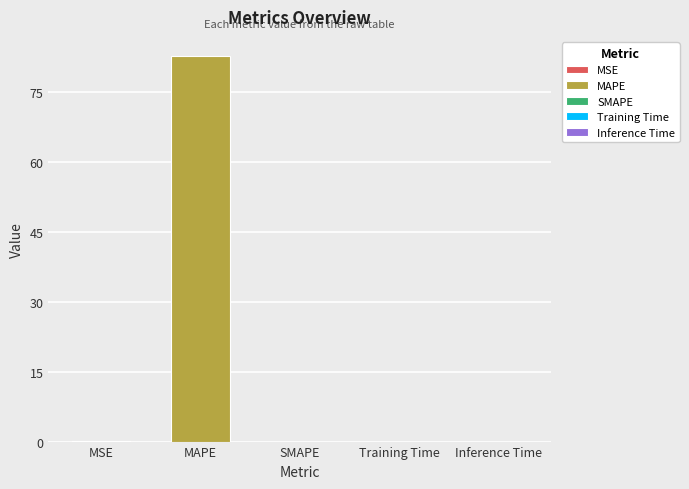

Does the chart contain any negative values?

No